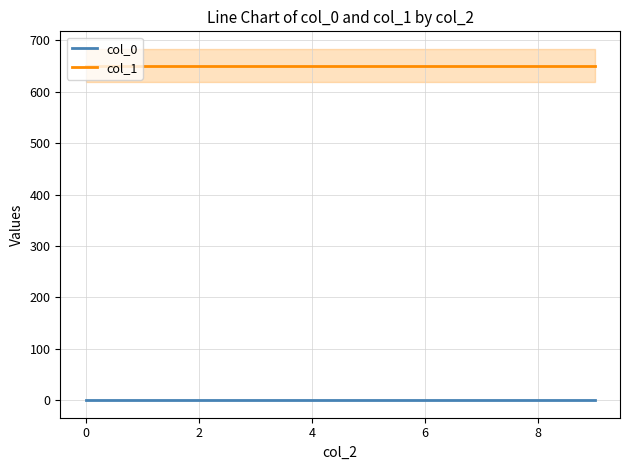

True or false: col_1 and col_0 cross at least once.

False